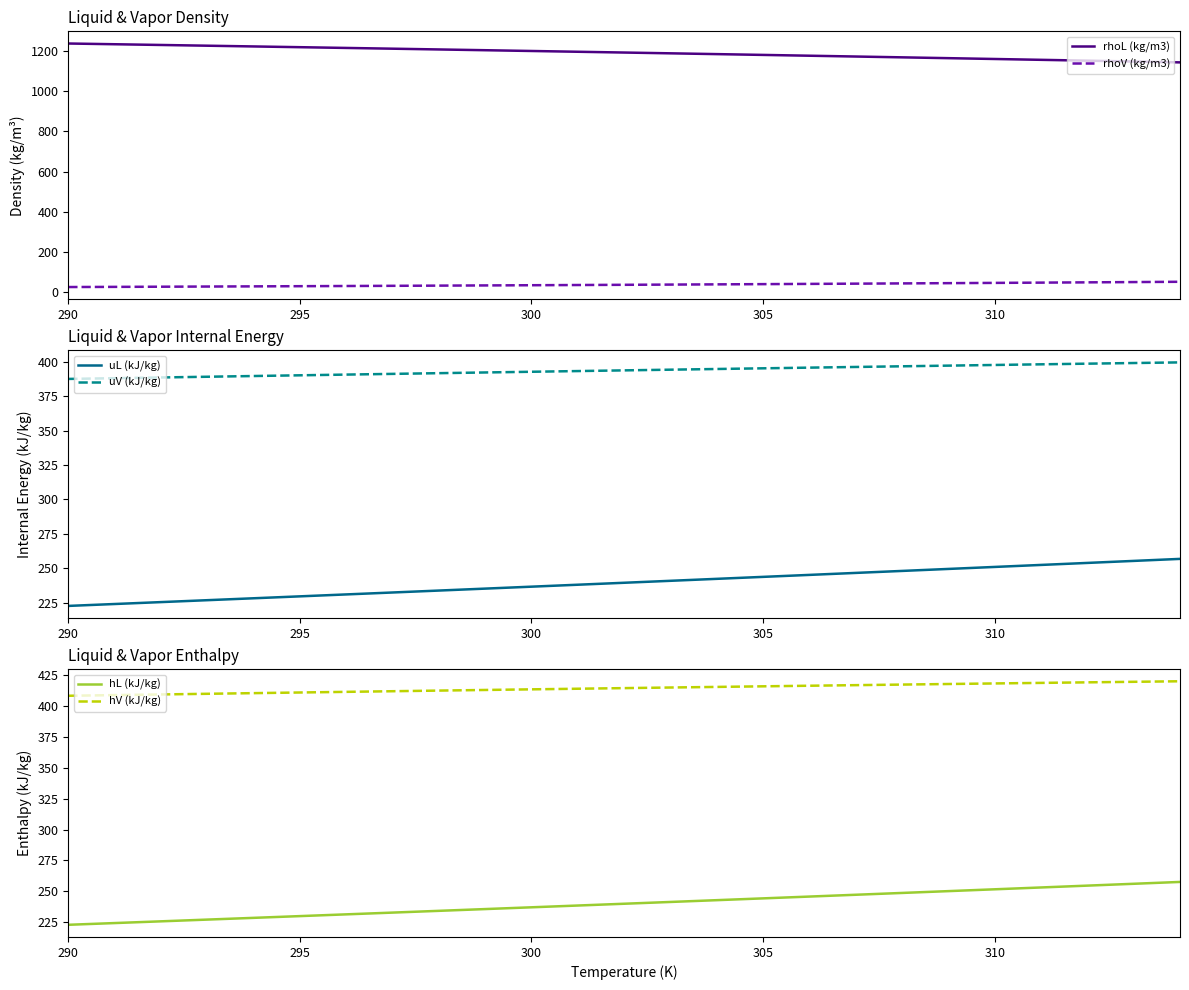

True or false: rhoL (kg/m3) and rhoV (kg/m3) intersect in this chart.

False